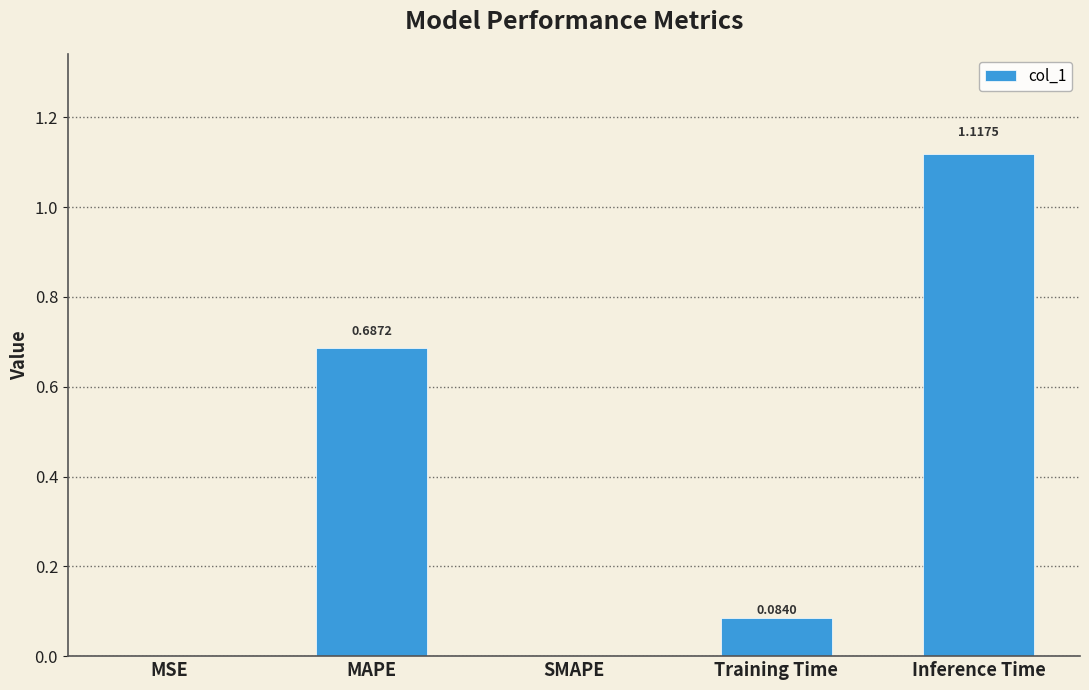

Which category has the highest value across all series?

Inference Time